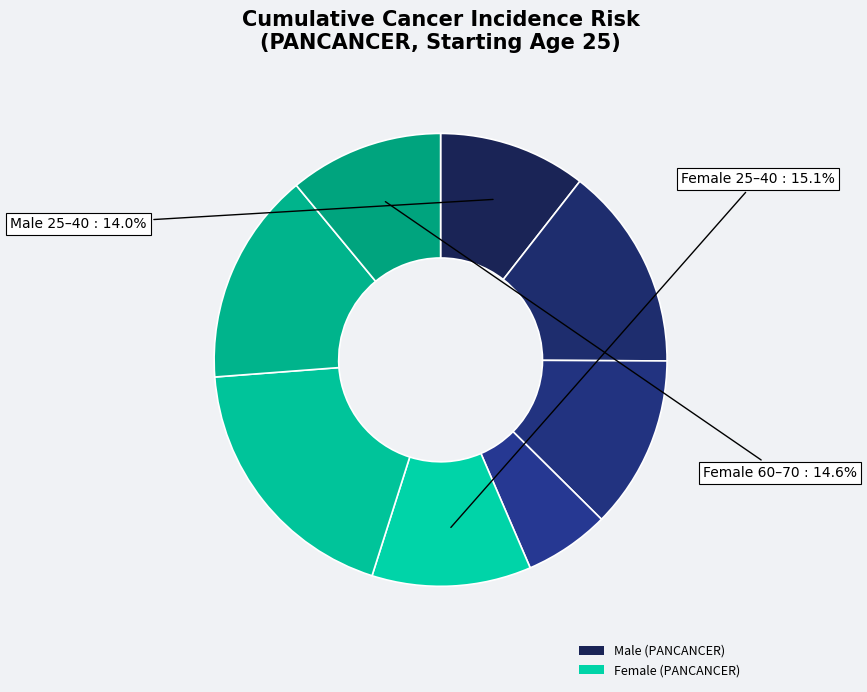

Which slice is the smallest?

MALE age 40